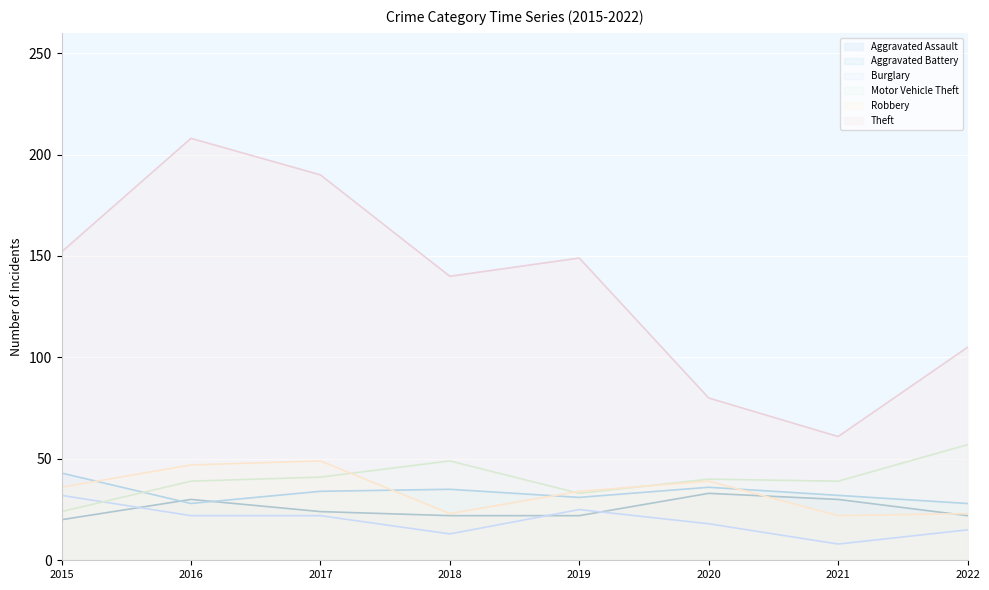

In Aggravated Battery, how many points are higher than both neighbors (excluding endpoints)?

2